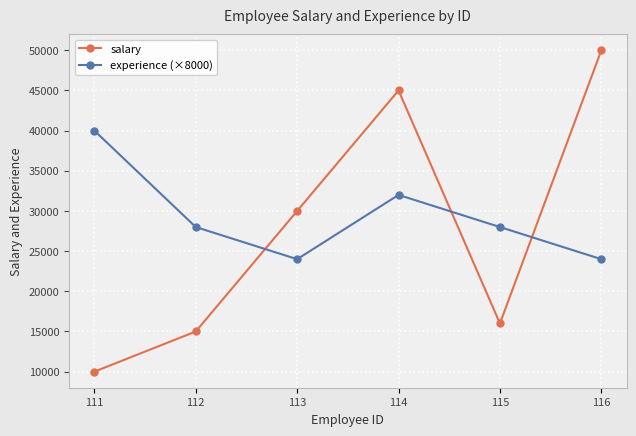

How many interior local peaks does the experience (×8000) series have?

1